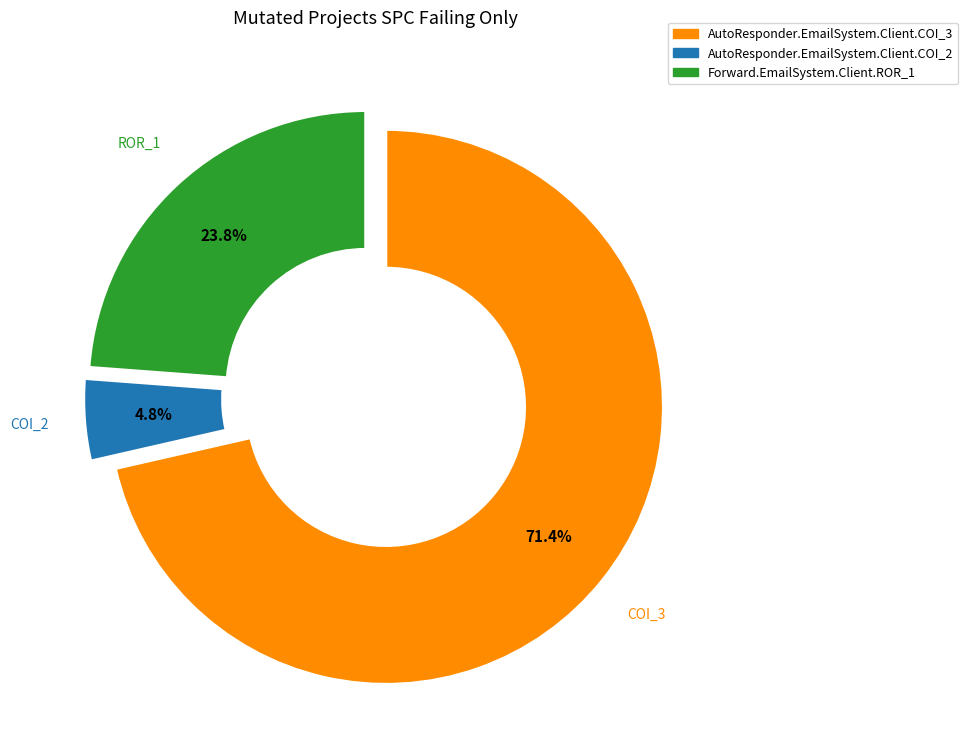

Which slice represents more than half of the pie?

AutoResponder.EmailSystem.Client.COI_3